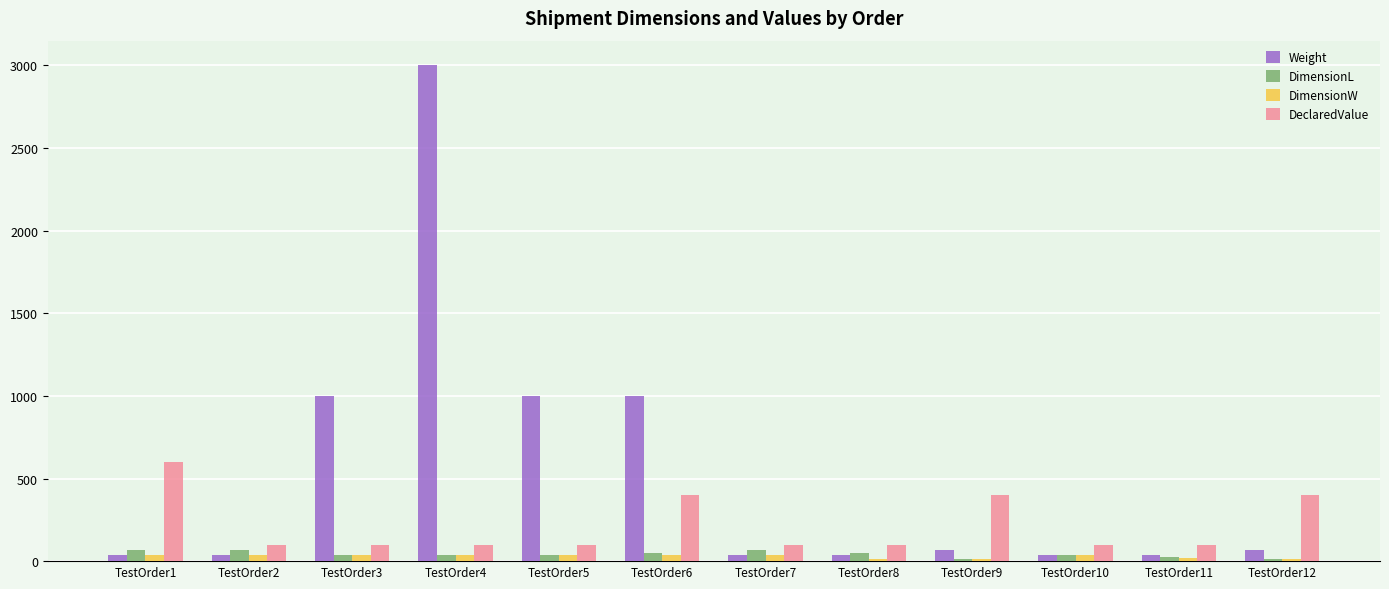

What are all the series names shown in the legend?

Weight, DimensionL, DimensionW, DeclaredValue